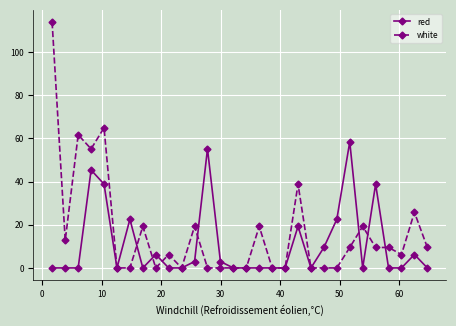

What is the maximum value for red?

58.4